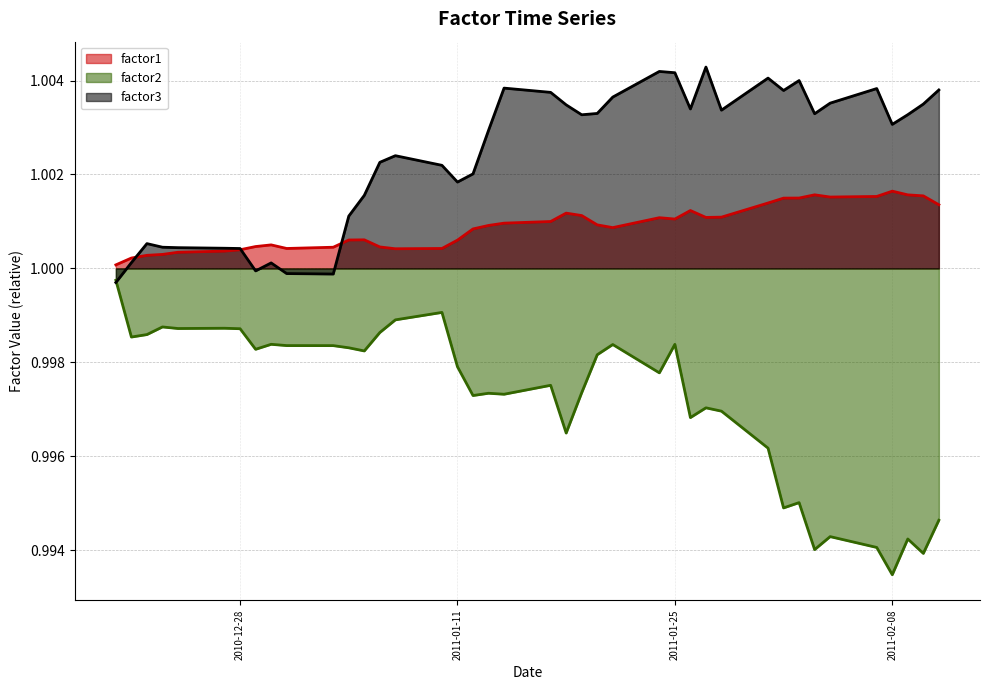

The factor2 series shows 1.6 at 2011-02-10. True or false?

False